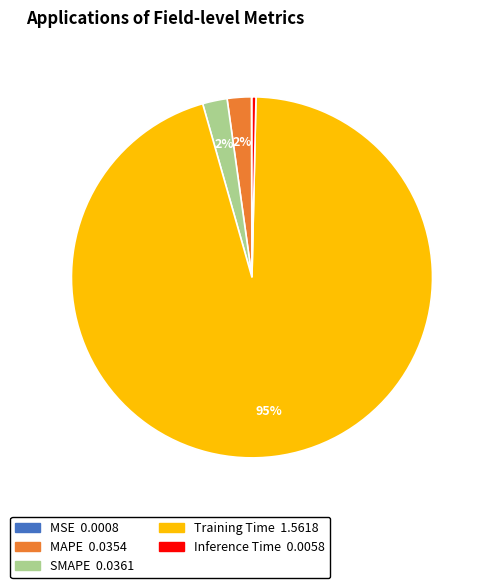

To the nearest percent, what is the combined percentage of SMAPE and MAPE?

4%